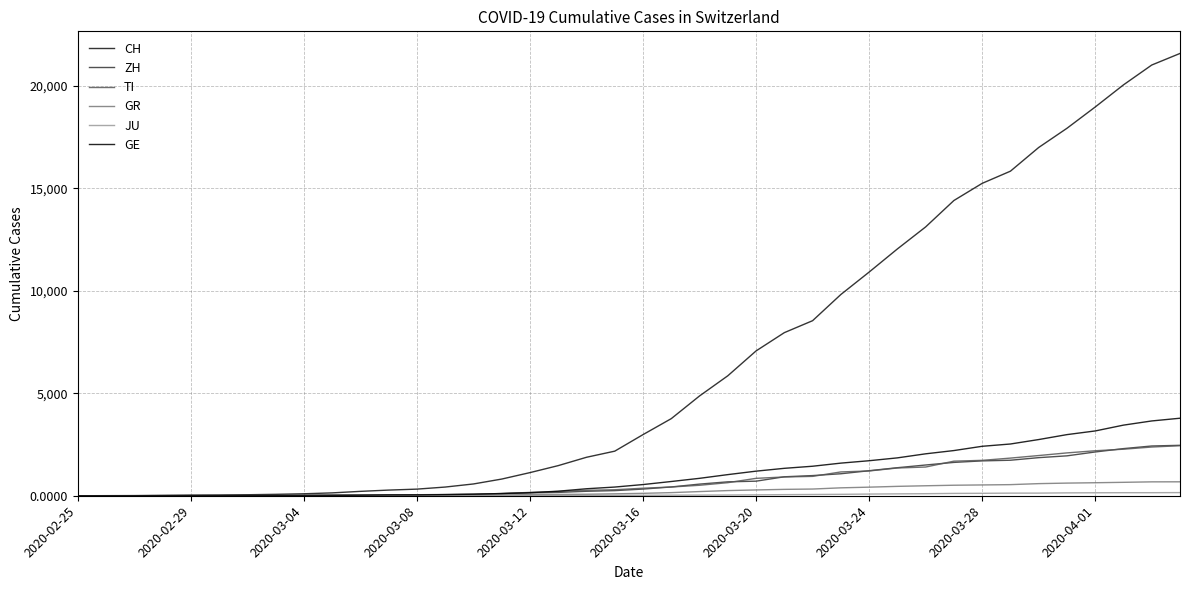

How many lines are shown in the chart?

6